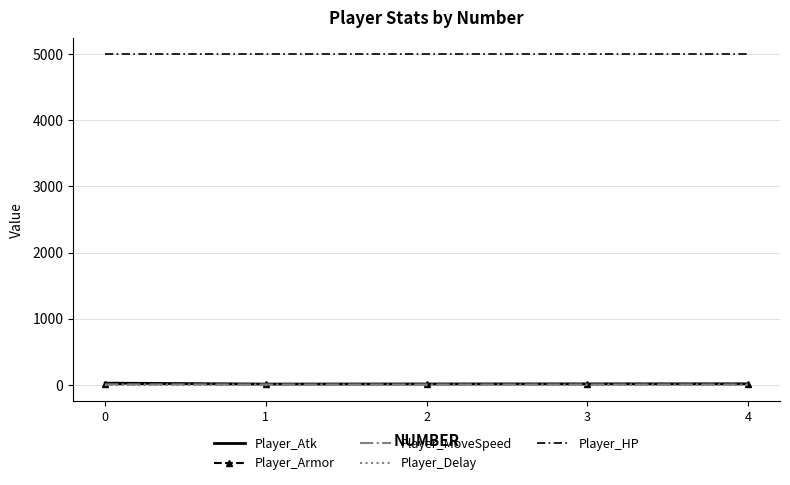

True or false: Player_HP and Player_Armor intersect in this chart.

False